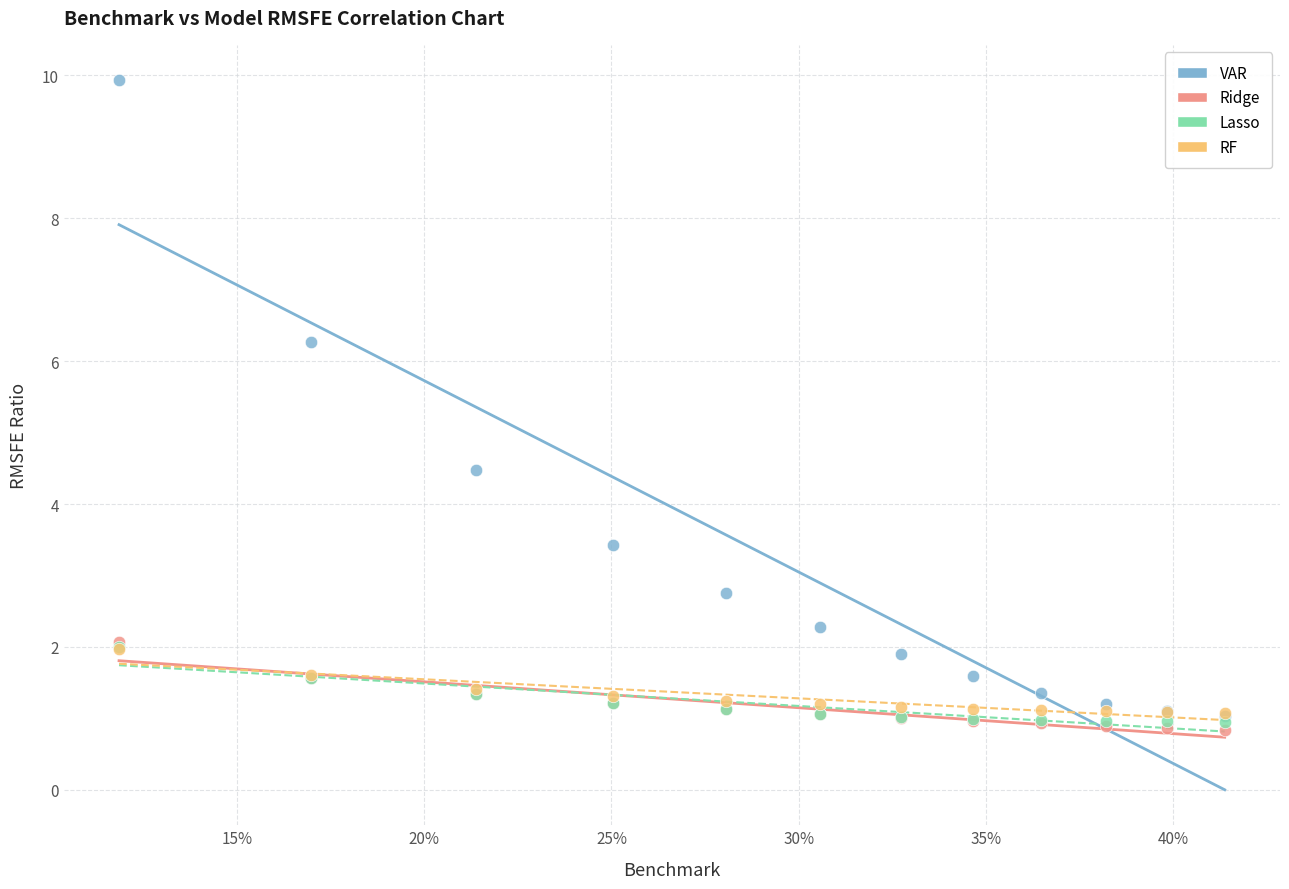

Which series has the largest Y range (max minus min)?

VAR